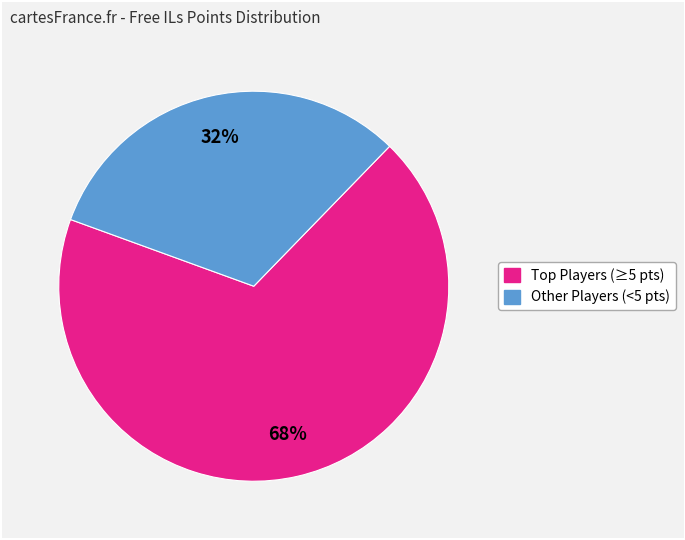

How many segments does this pie chart have?

2